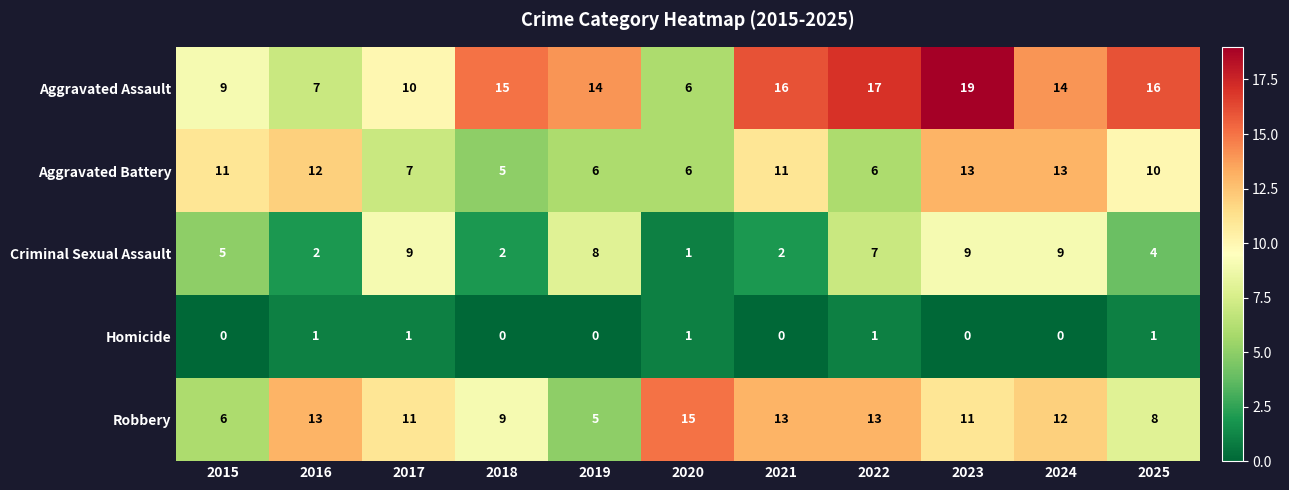

What is the greatest value displayed?

19